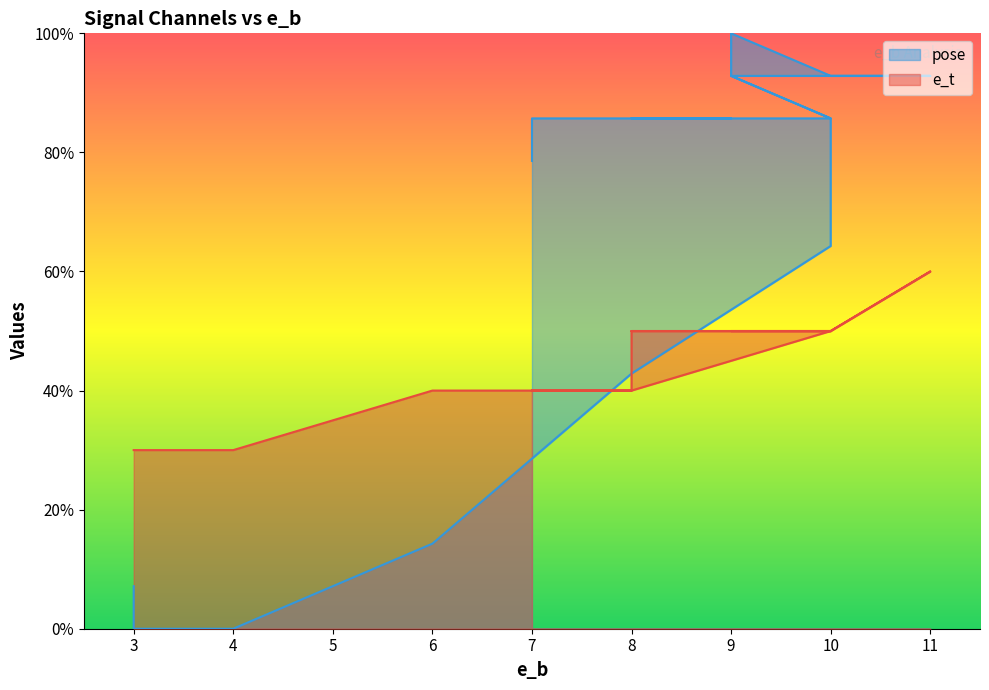

True or false: e_t and pose intersect in this chart.

True